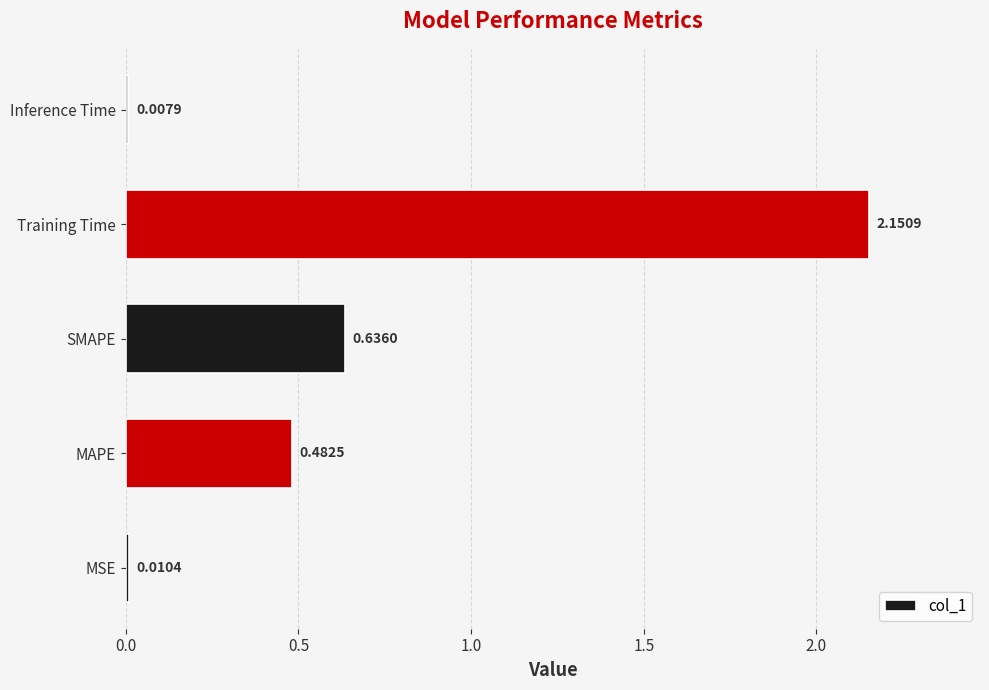

Does the chart contain stacked bars?

No